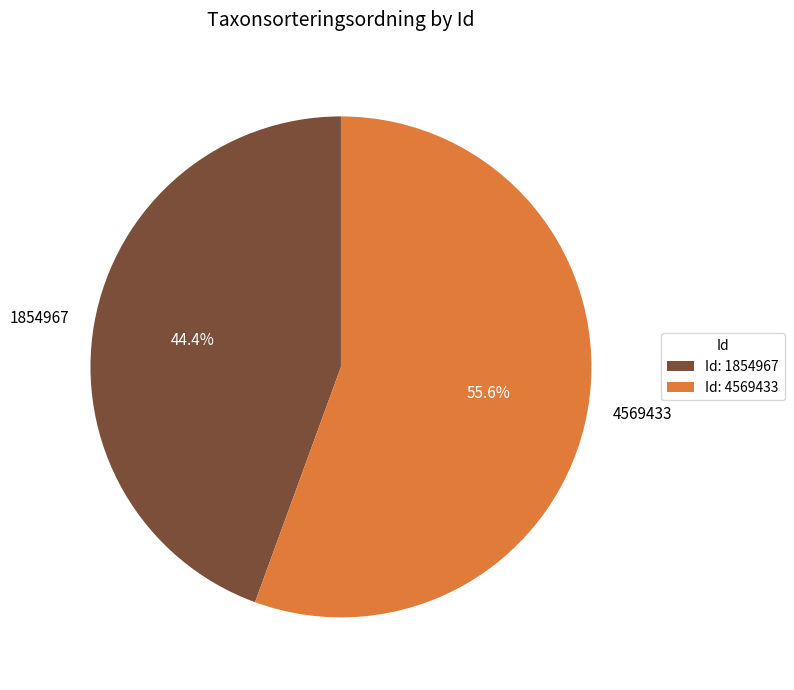

Is 1854967 the majority of the pie?

No